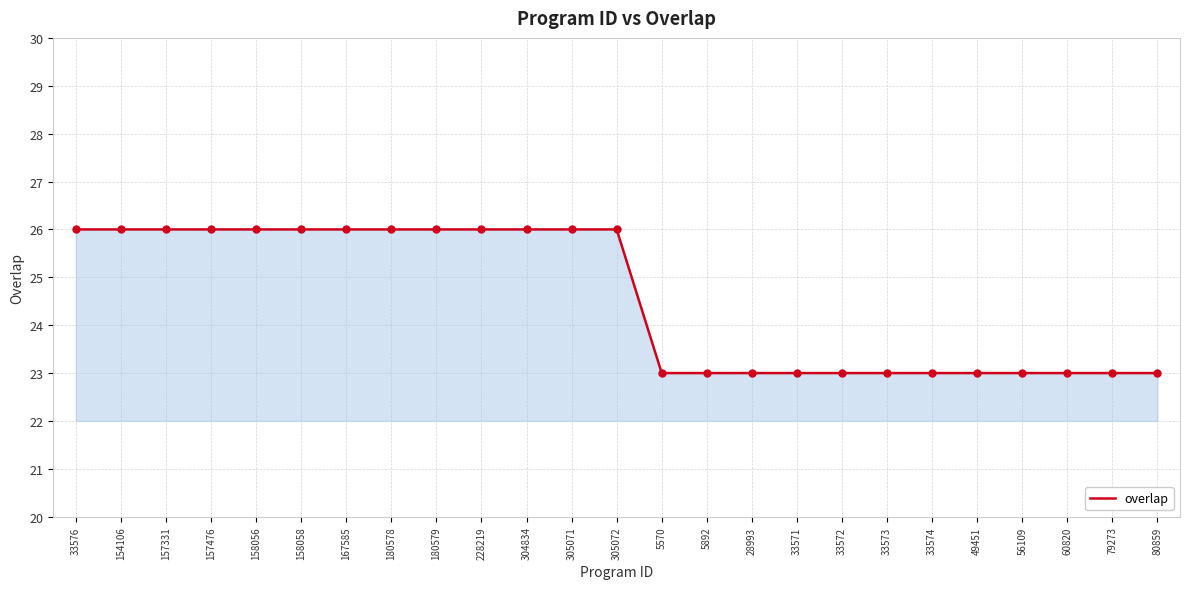

What is the ratio of the value at 180578 to the value at 60820?

1.1